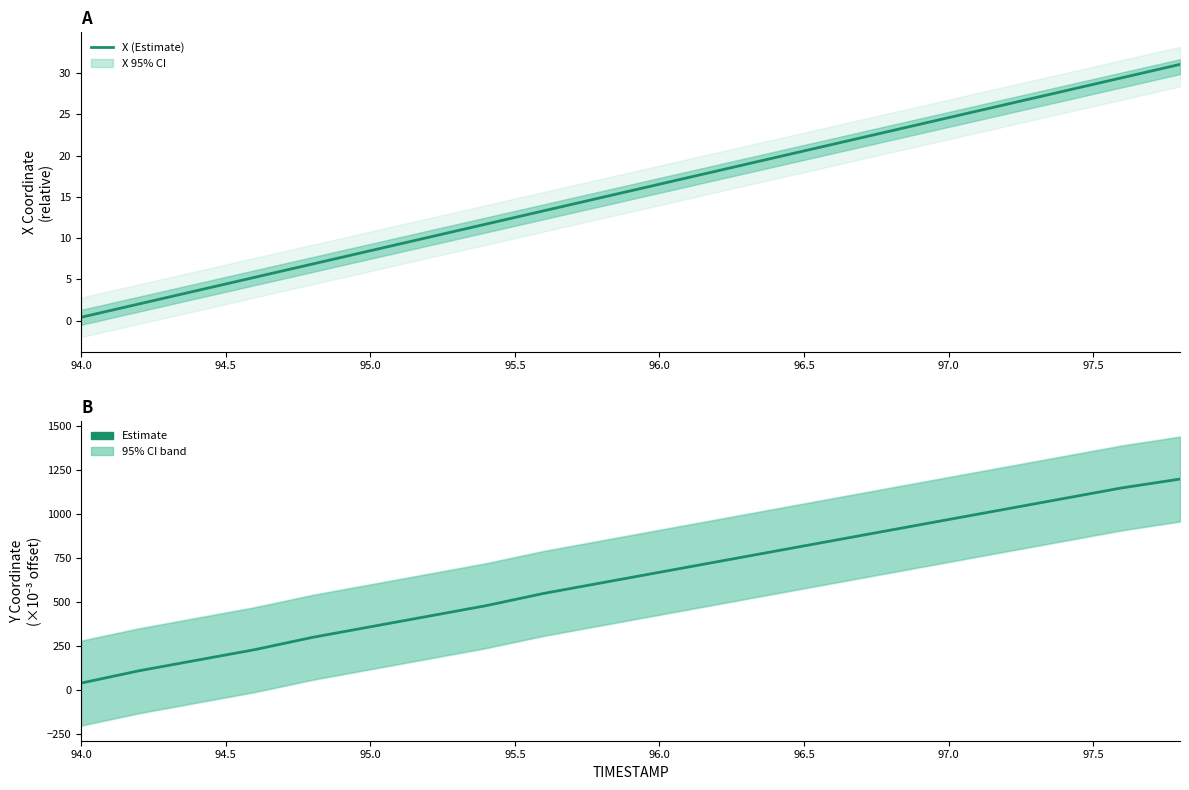

How many data points in Y (Estimate) are less than 670?

10